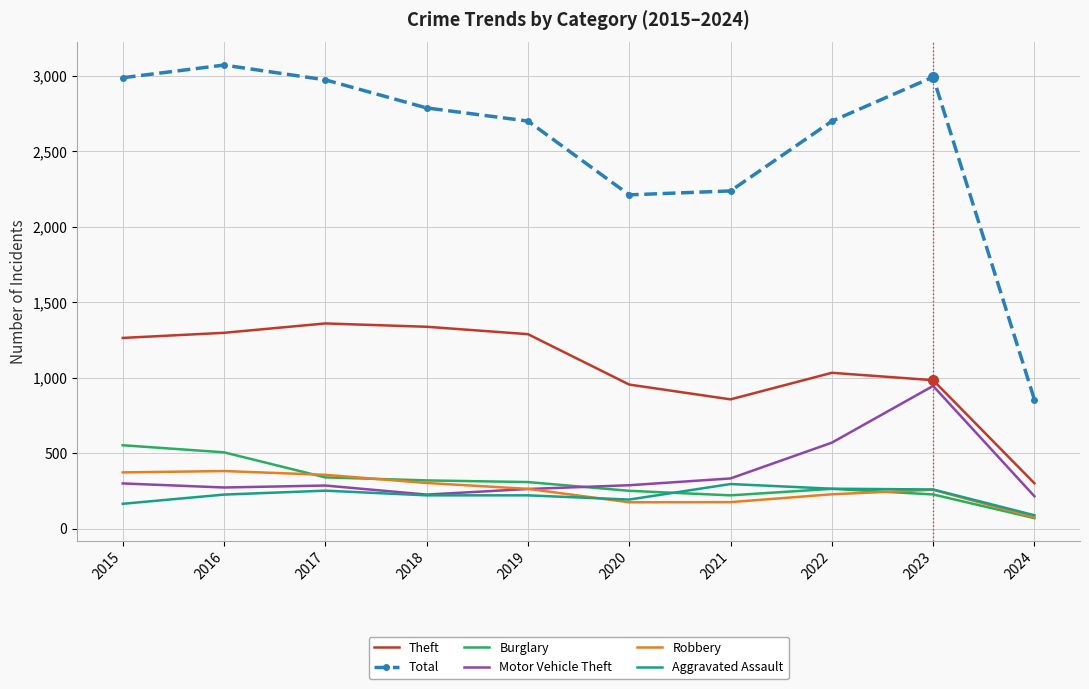

What is the difference between the highest and lowest values at 2022?

2472